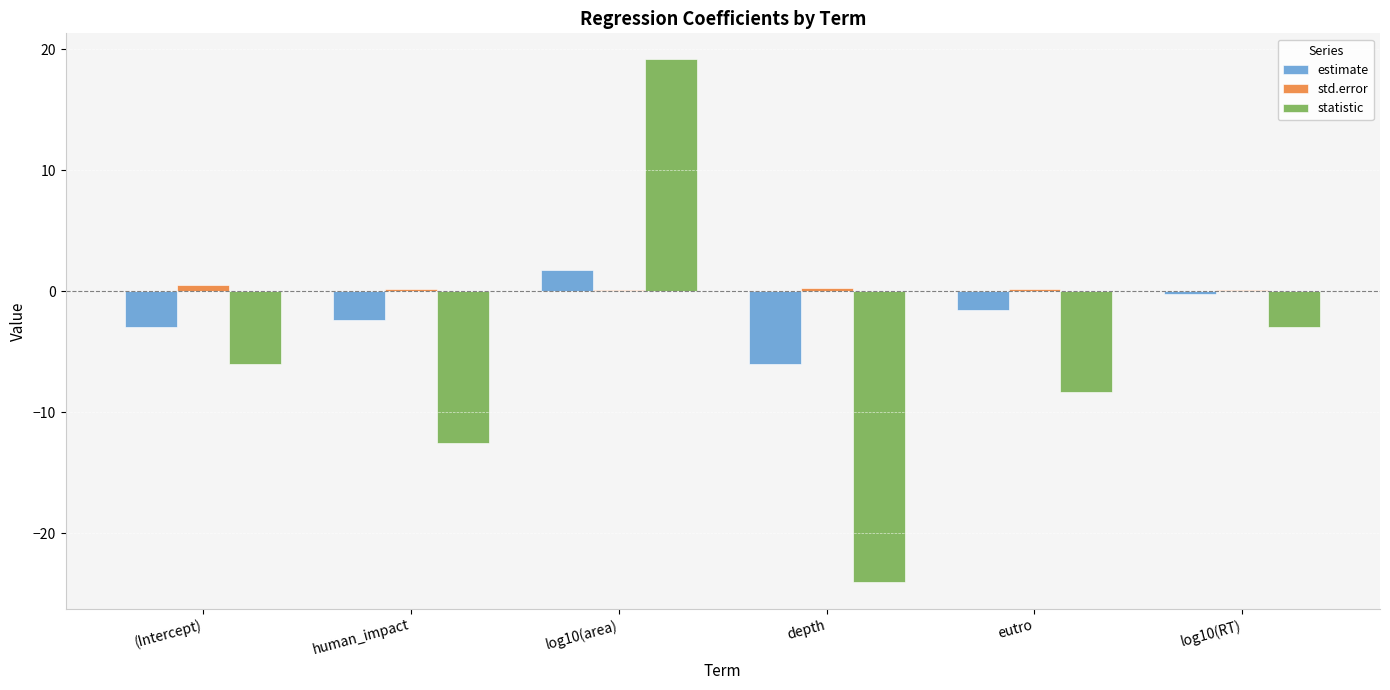

Is it true that std.error equals 0.2 at human_impact?

True